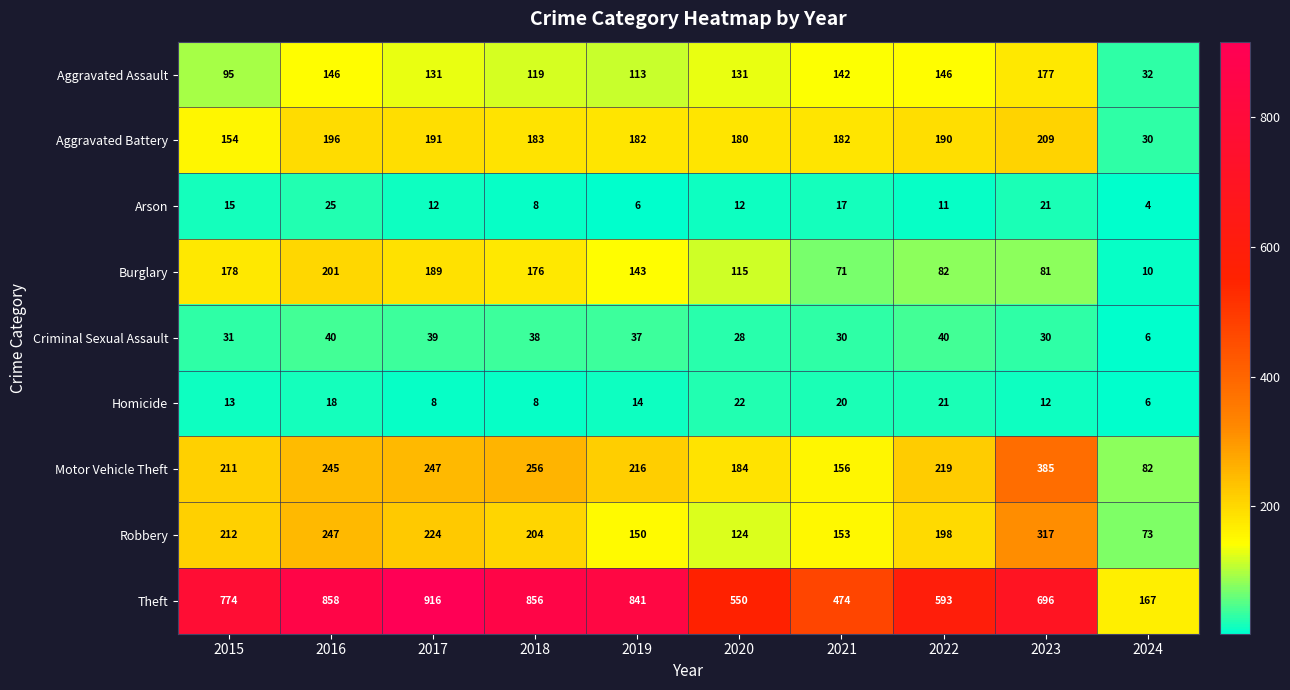

What is the greatest value displayed?

916